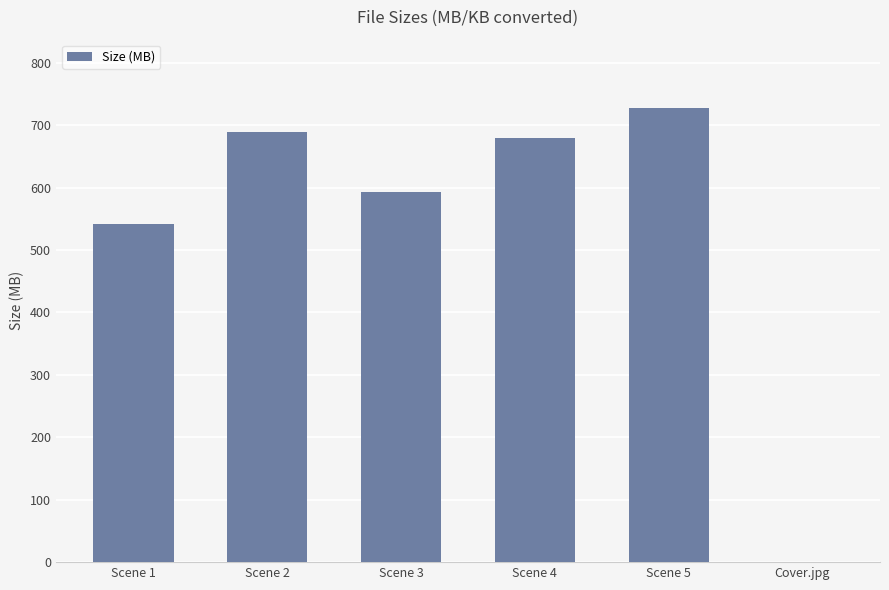

Is it true that the value at Scene 4 is 139.6?

False